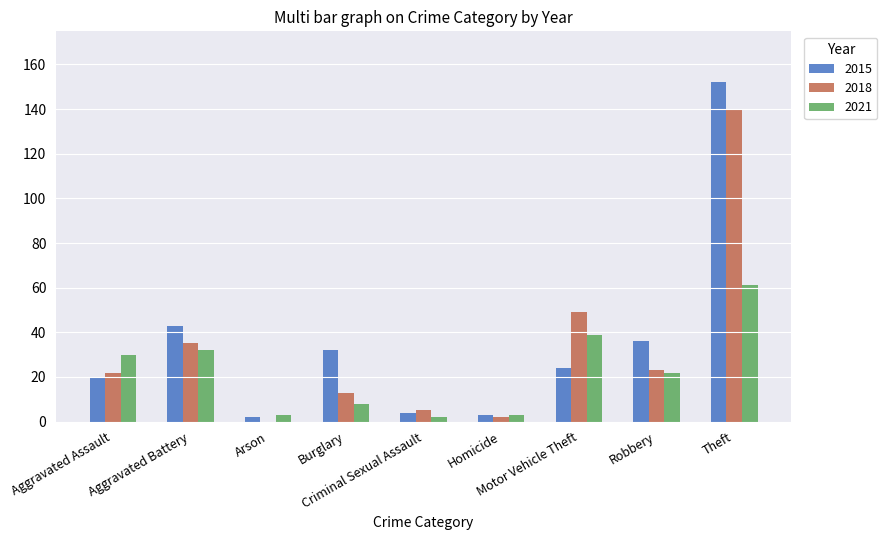

What is the sum of all 2018 values?

289